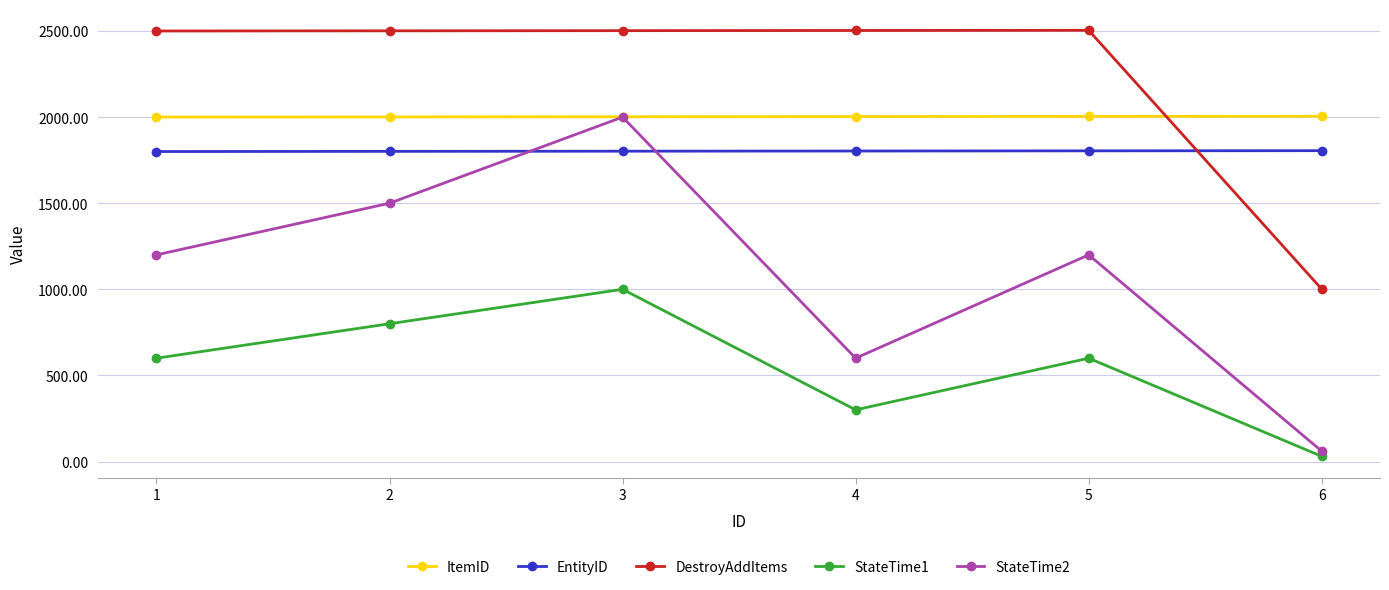

The value of StateTime1 at 1 is 803. True or false?

False